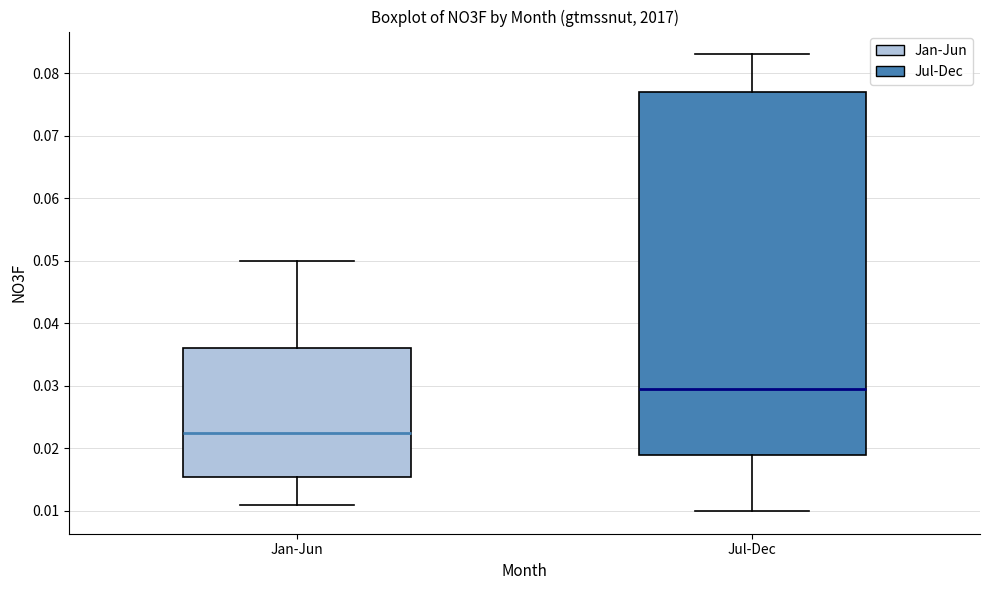

Reading left to right, transcribe this box plot: for each box, give where its median line is, the range the box spans, and where its two whiskers end, as read against the y-axis. The values are not printed on the chart, so give them approximately, as read against the axis.

Jan-Jun: median 0.023, box 0.016 to 0.036, whiskers 0.011 to 0.050
Jul-Dec: median 0.030, box 0.019 to 0.077, whiskers 0.010 to 0.083